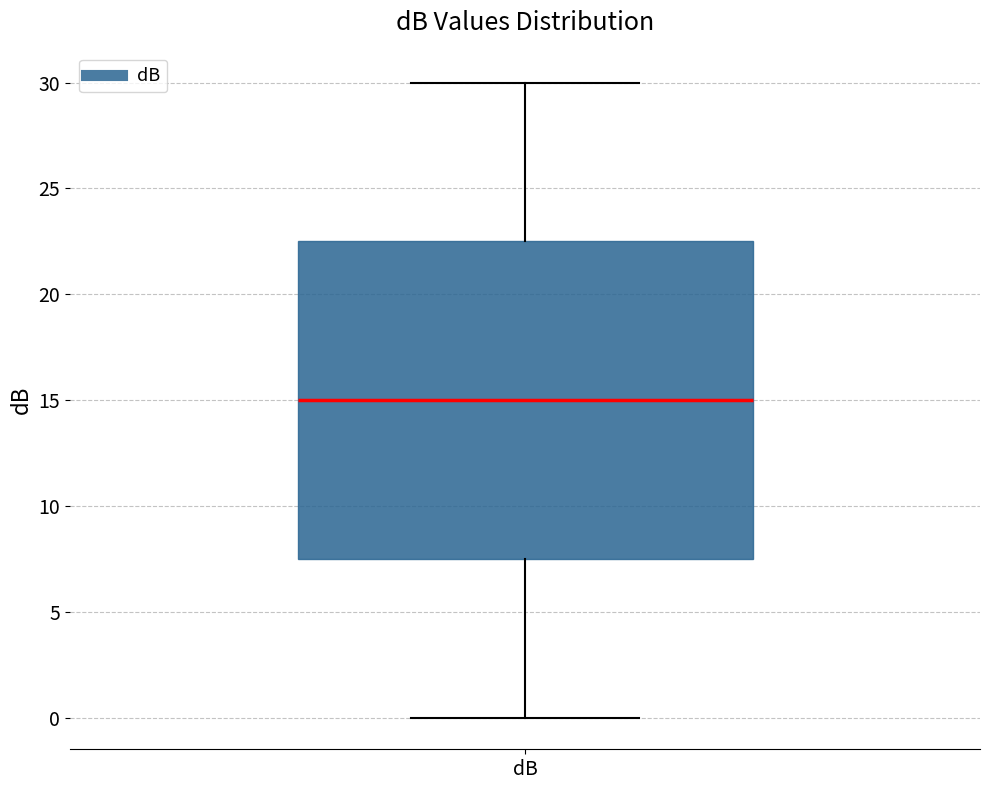

Transcribe this box plot: give where the median line is, the range the box spans, and where the two whiskers end, as read against the y-axis. The values are not printed on the chart, so give them approximately, as read against the axis.

median 15.0, box 7.5 to 22.5, whiskers 0.0 to 30.0